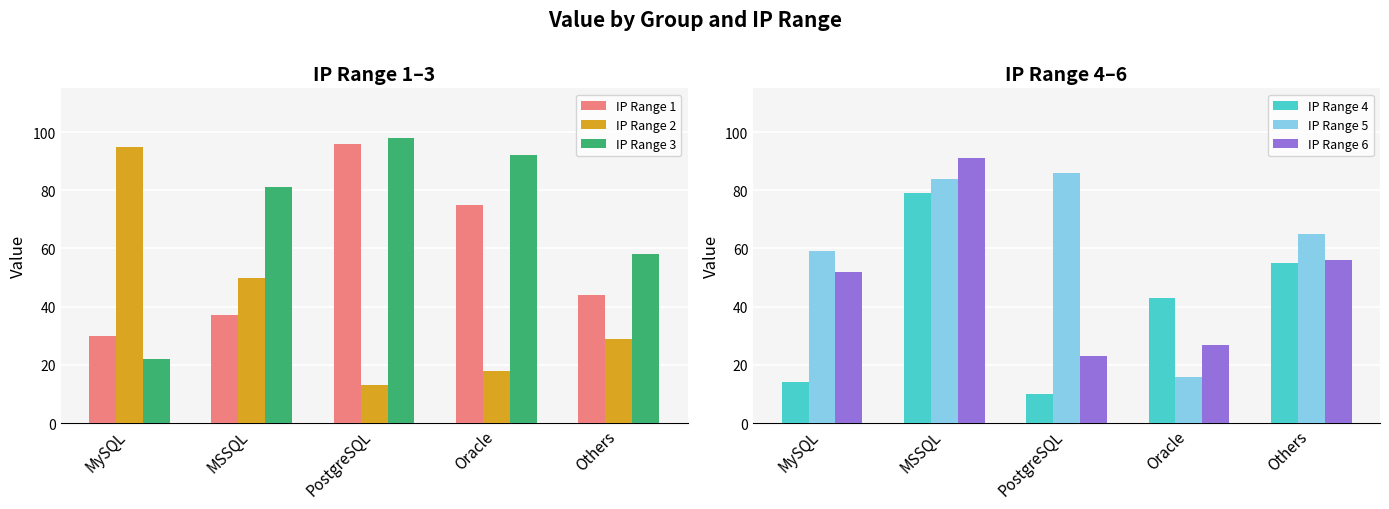

At how many categories does at least one series exceed 63?

5